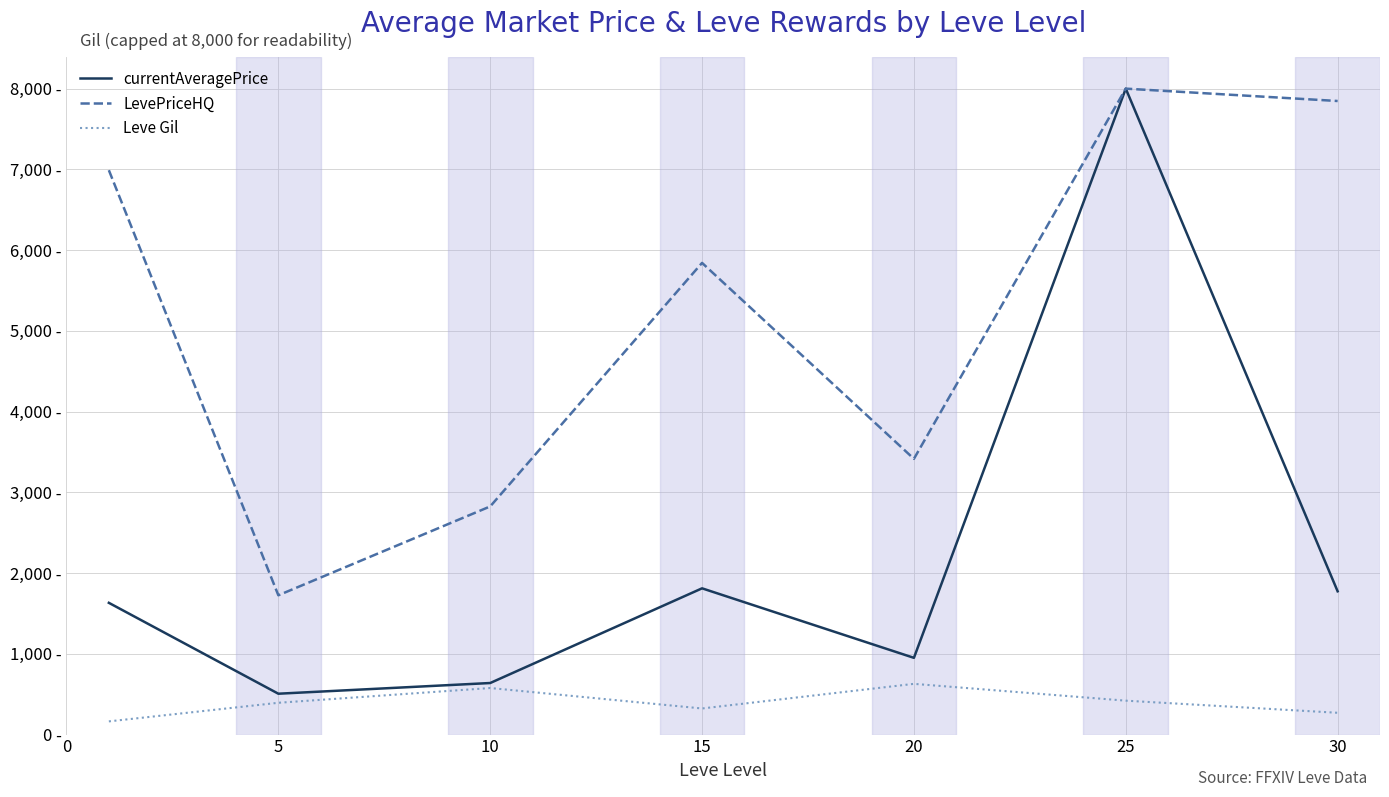

What are all the series names shown in the legend?

currentAveragePrice, LevePriceHQ, Leve Gil